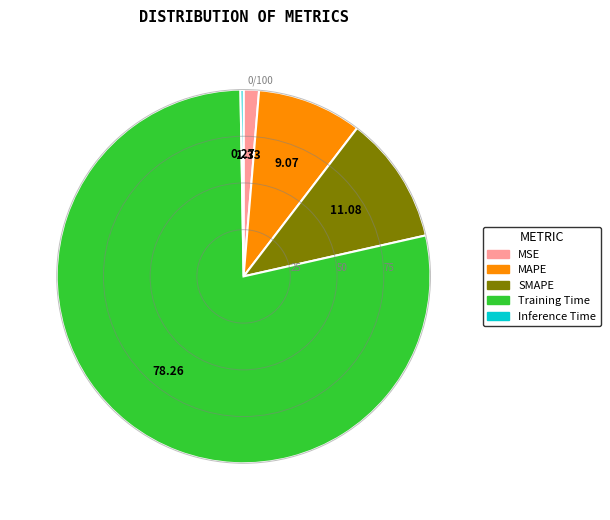

Is the sum of MAPE and MSE greater than half?

No